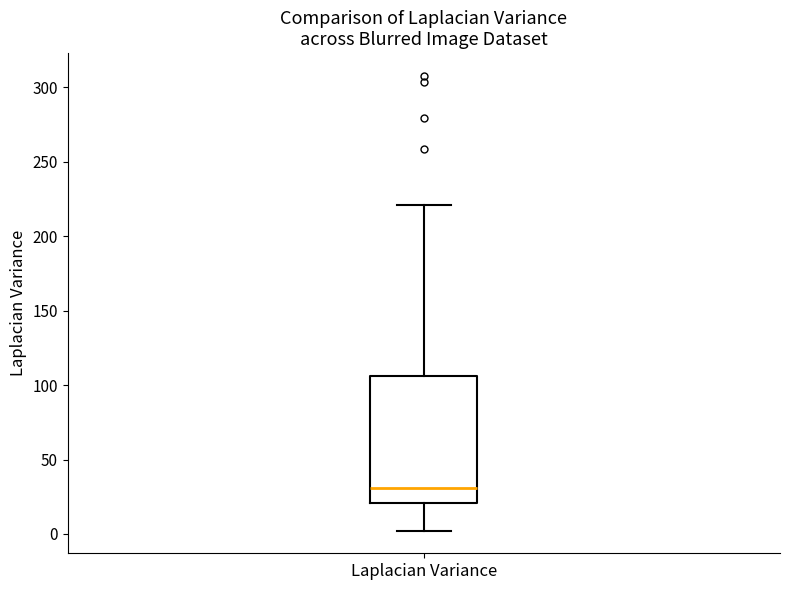

Read this box plot against the y-axis: the position of the median line, the range covered by the box, and the ends of both whiskers. The values are not printed on the chart, so give them approximately, as read against the axis.

median 30, box 20 to 105, whiskers 0 to 220